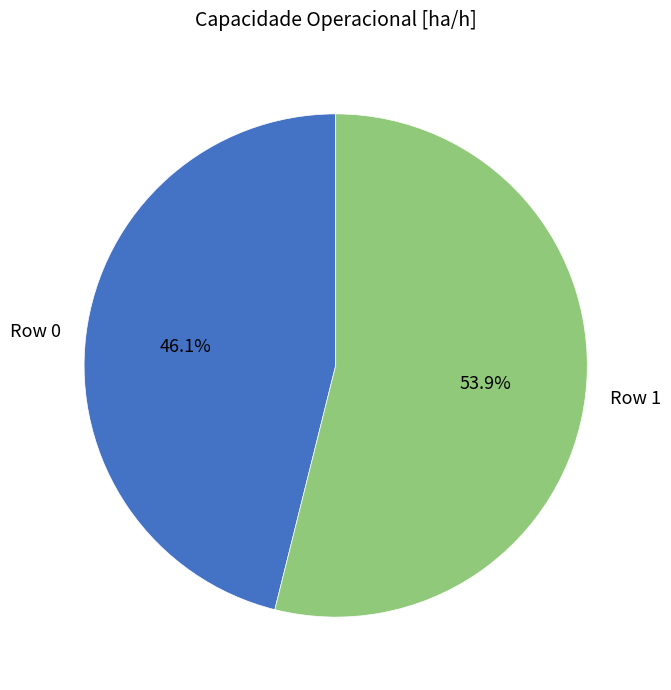

True or false: Row 1 accounts for 65% of the total.

False